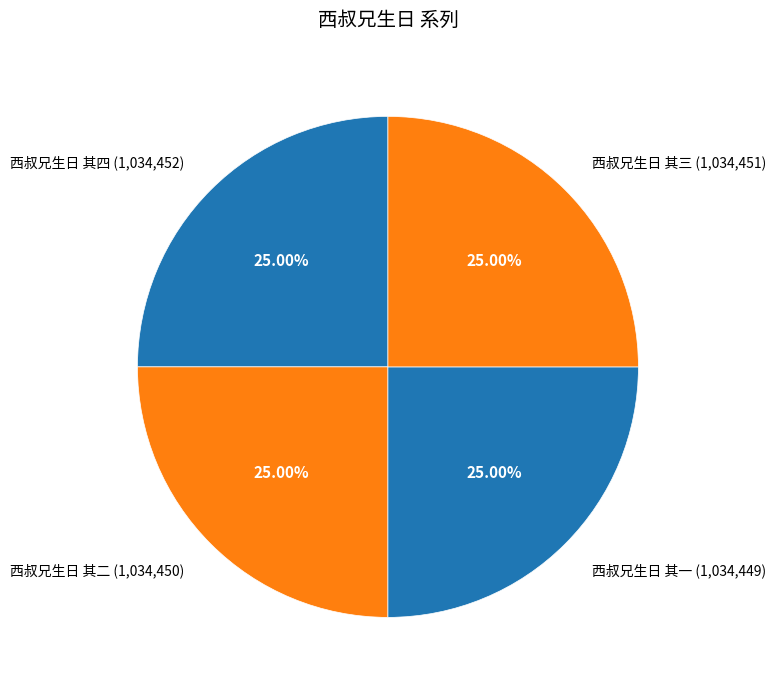

What is the ratio of the value at 西叔兄生日 其二 (1,034,450) to the value at 西叔兄生日 其三 (1,034,451)?

1.0